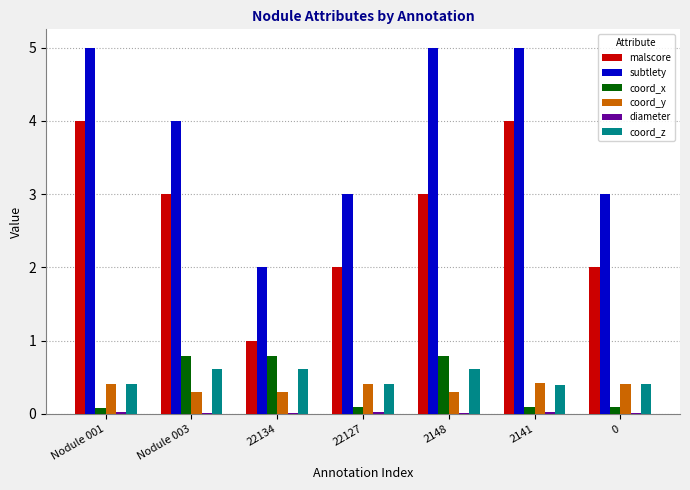

Is it true that subtlety equals 3.0 at 0?

True